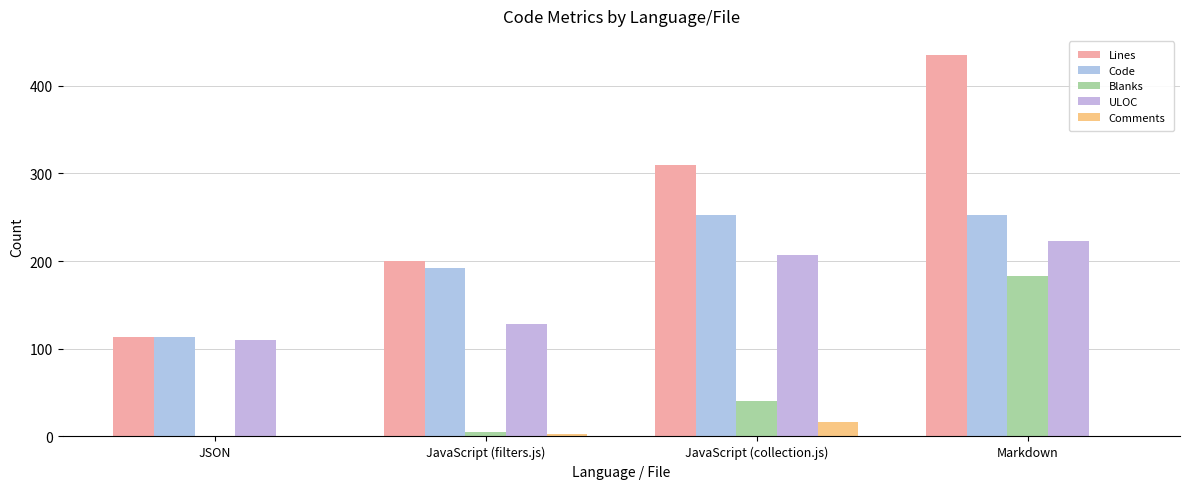

Rank the categories by Lines value from lowest to highest.

JSON, JavaScript (filters.js), JavaScript (collection.js), Markdown